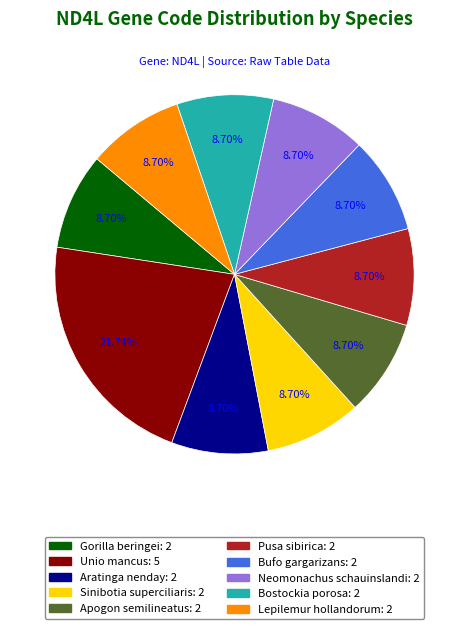

Between Aratinga nenday and Unio mancus, which is larger?

Unio mancus